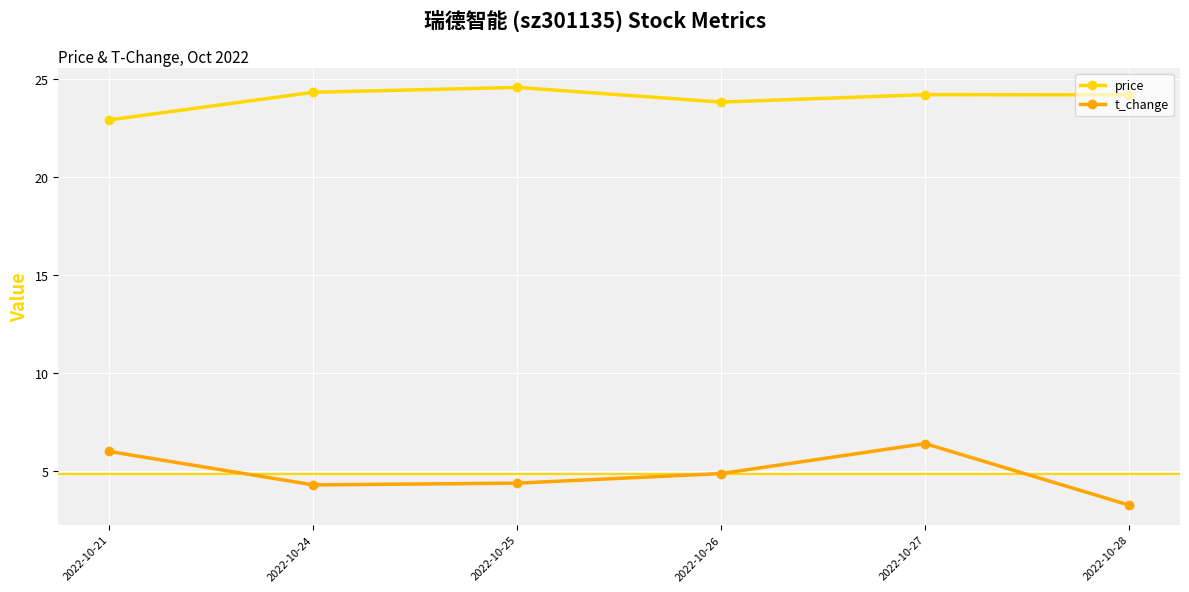

What is the difference between the highest and lowest values at 2022-10-27?

17.8